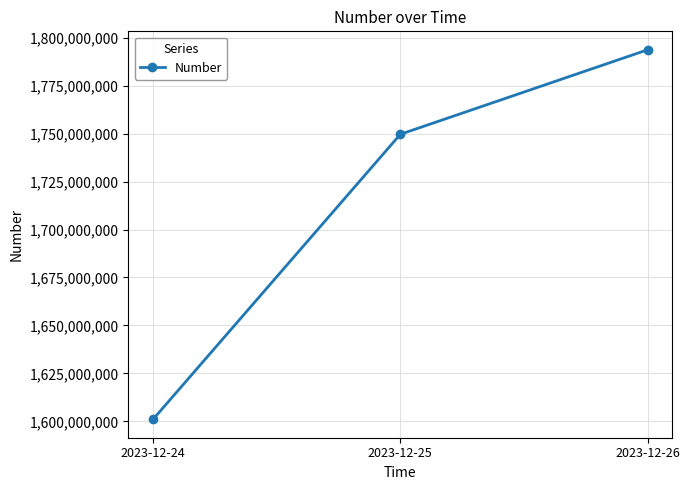

What is the greatest value displayed?

1793693774